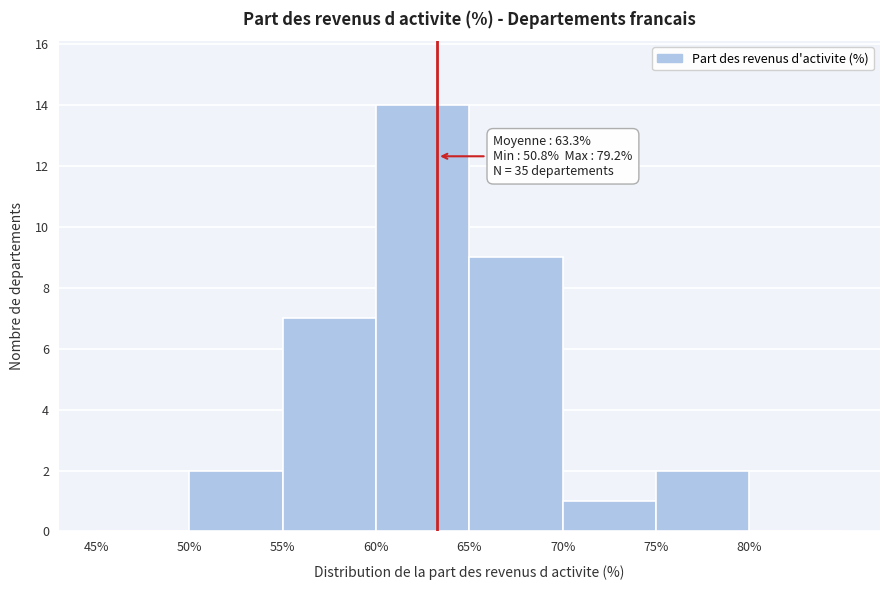

Over which range of the x-axis is the bar tallest?

60 to 65